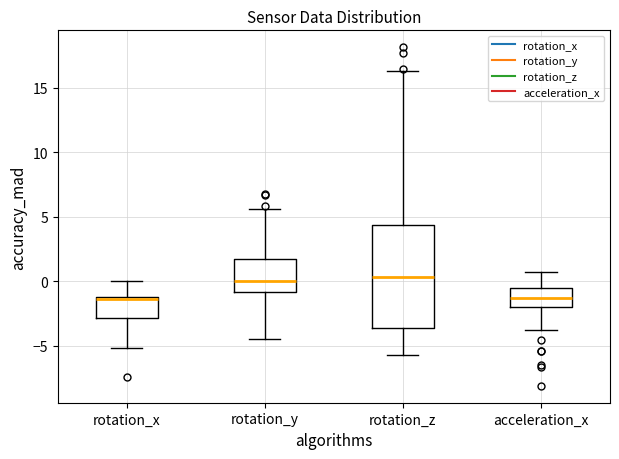

Where is the lower edge of the box for rotation_x on the y-axis? The values are not printed on the chart, so give them approximately, as read against the axis.

-3.0